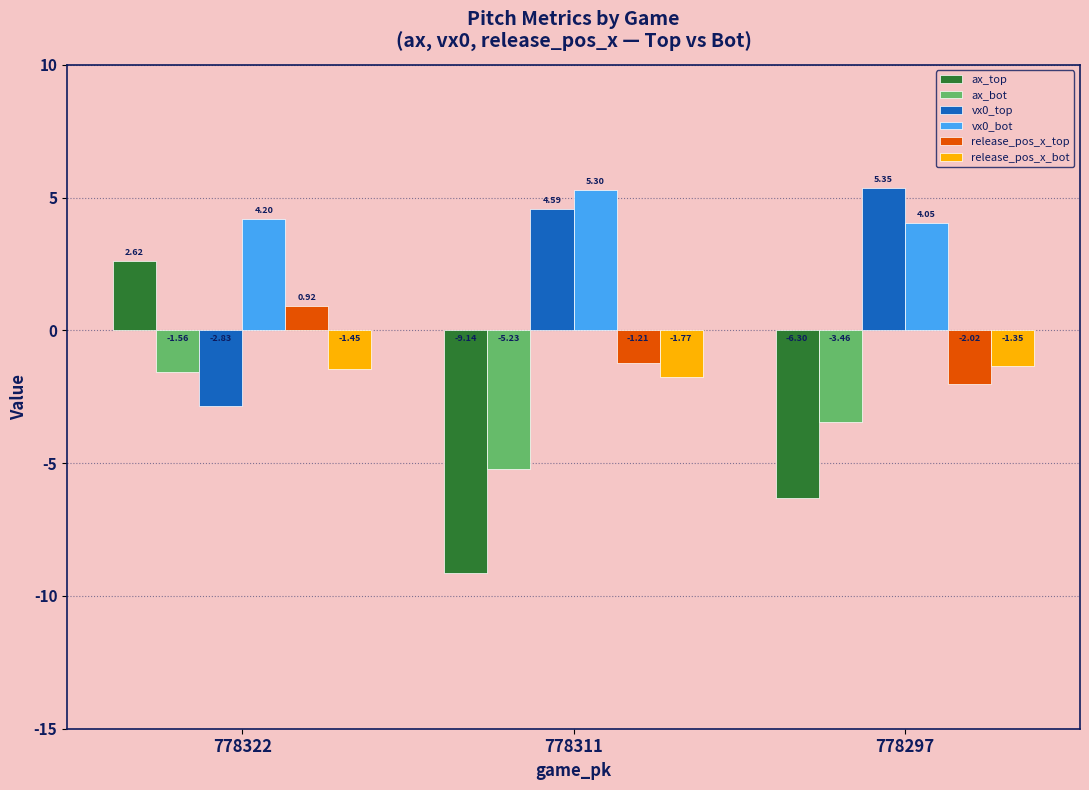

Which series has the largest total across all categories?

vx0_bot